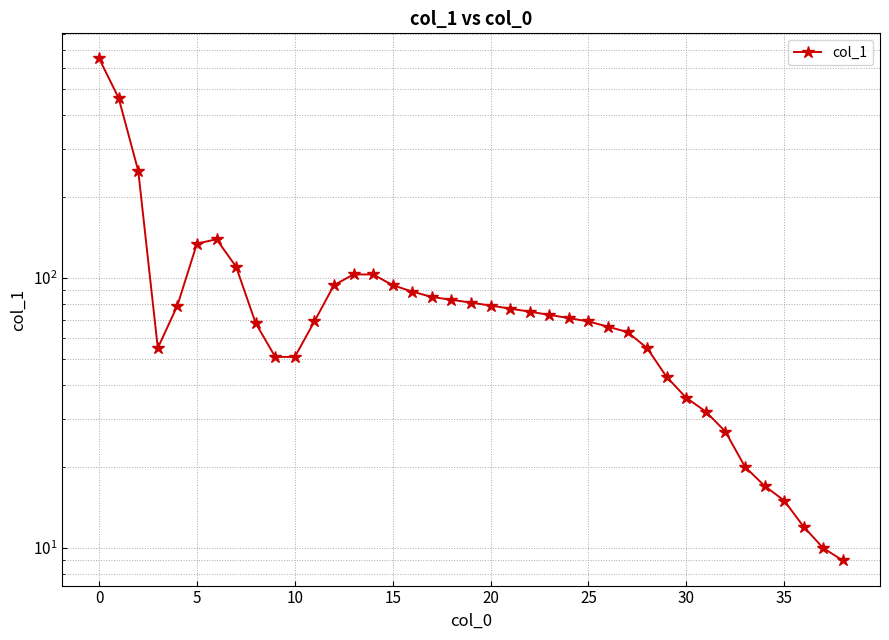

What is the change in value from −5 to 14?

-546